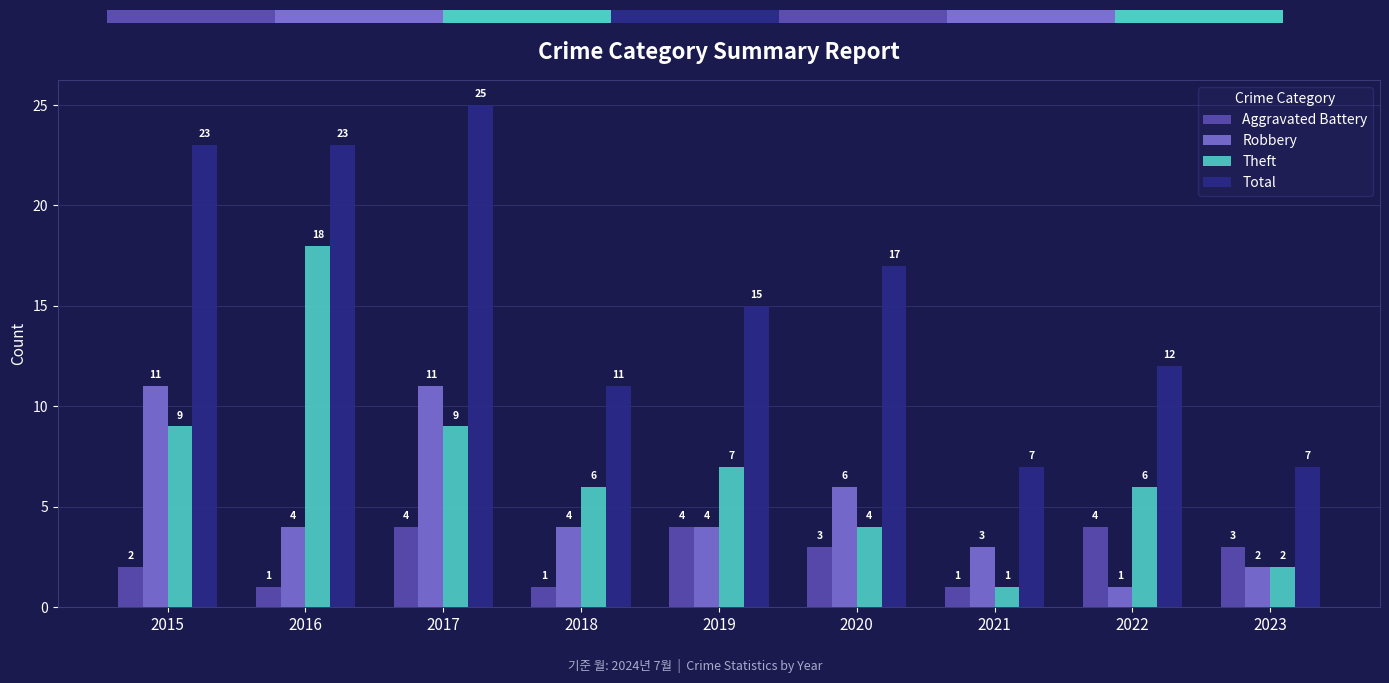

Reading left to right, extract all data points from this chart.

Aggravated Battery: 2015=2	2016=1	2017=4	2018=1	2019=4	2020=3	2021=1	2022=4	2023=3
Robbery: 2015=11	2016=4	2017=11	2018=4	2019=4	2020=6	2021=3	2022=1	2023=2
Theft: 2015=9	2016=18	2017=9	2018=6	2019=7	2020=4	2021=1	2022=6	2023=2
Total: 2015=23	2016=23	2017=25	2018=11	2019=15	2020=17	2021=7	2022=12	2023=7